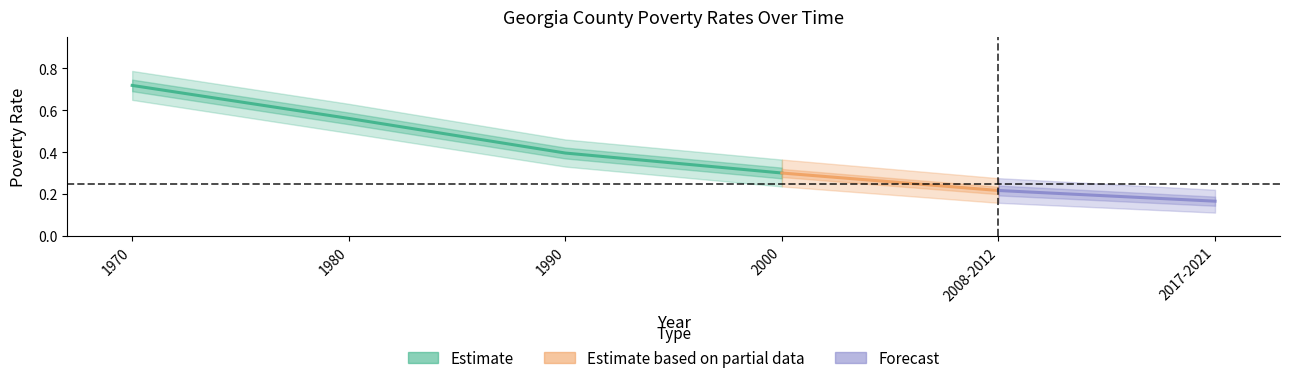

What is the difference between the maximum and minimum values in the 2008-2012 series?

0.2